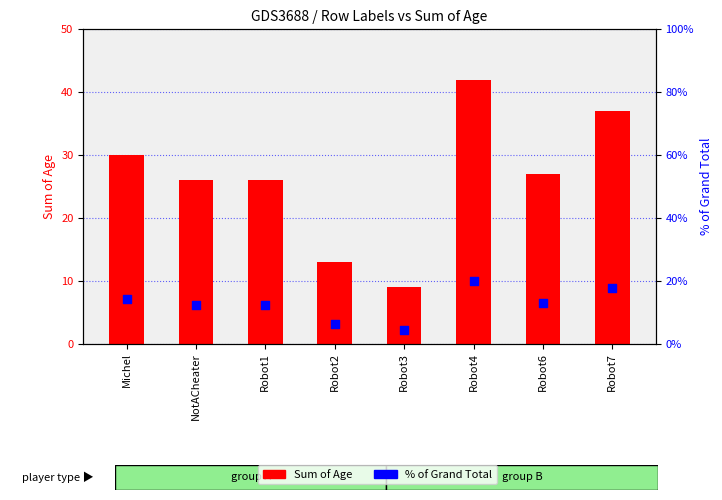

What are all the series names shown in the legend?

Sum of Age, % of Grand Total